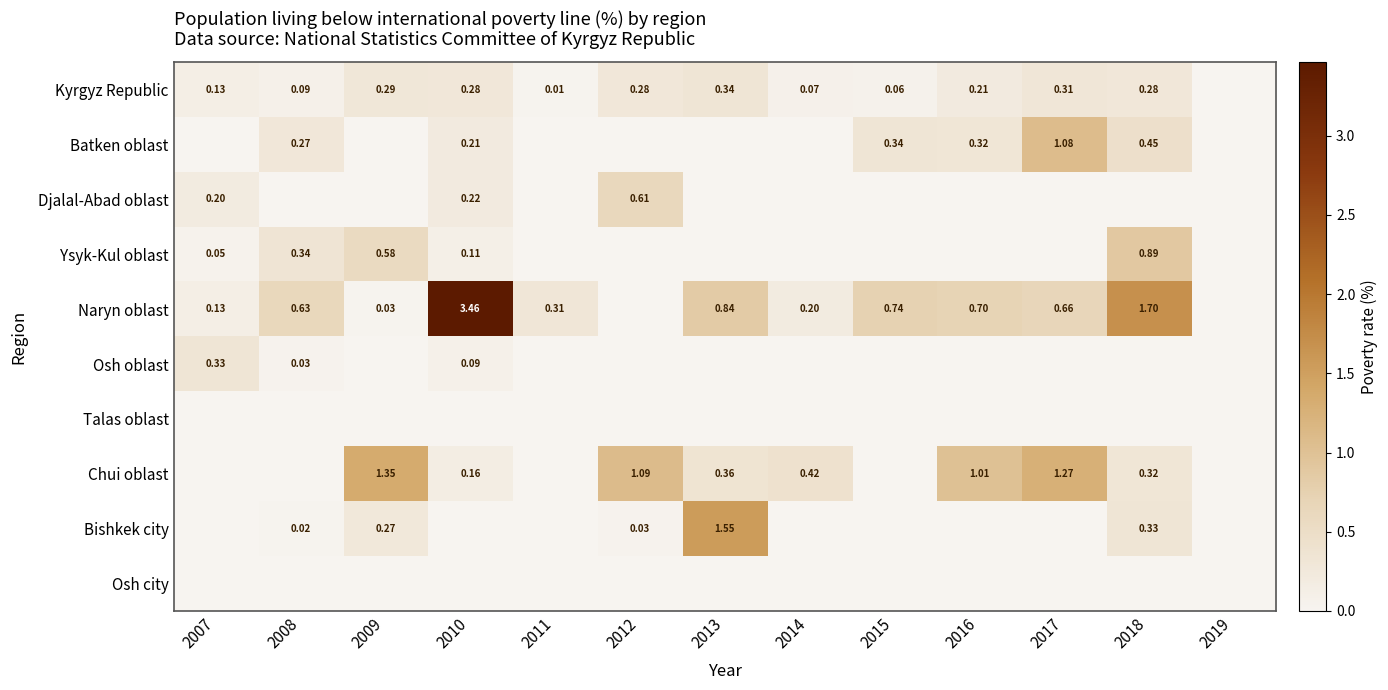

At which category is the sum across all series the highest?

2010